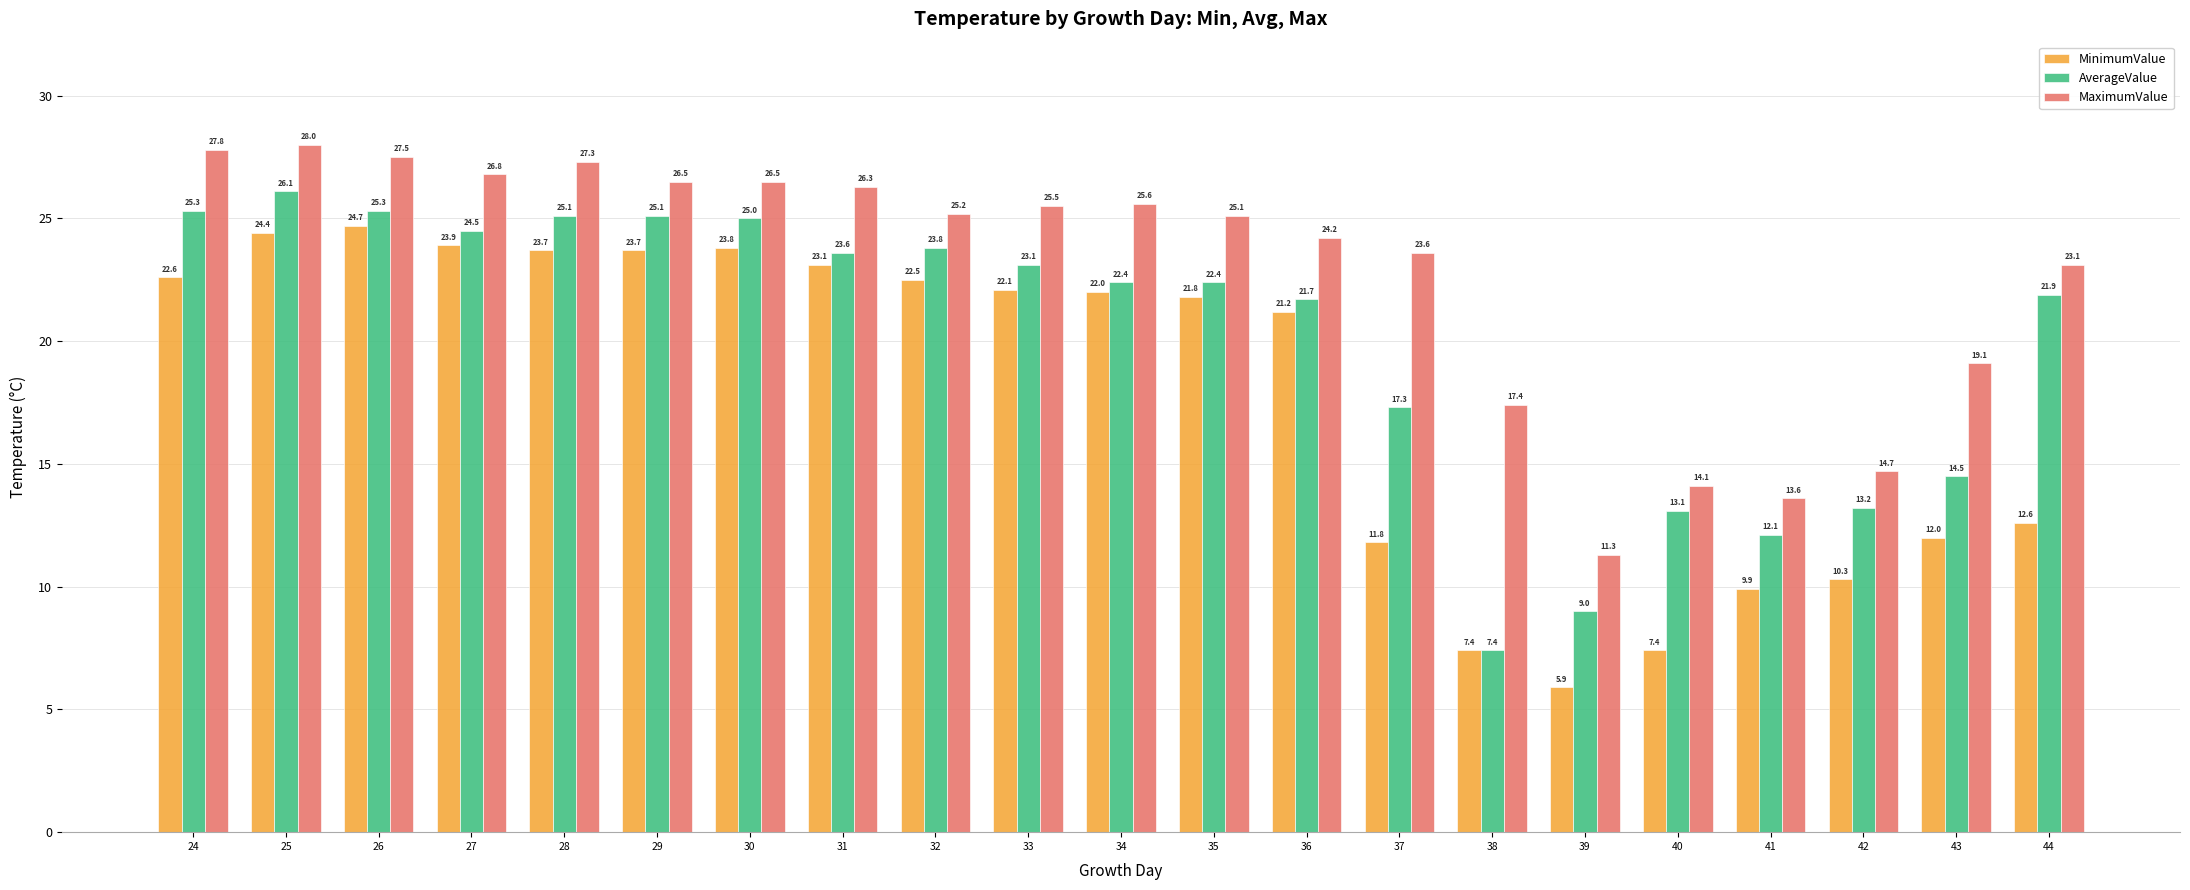

Rank the series by their maximum value, from lowest to highest.

MinimumValue, AverageValue, MaximumValue